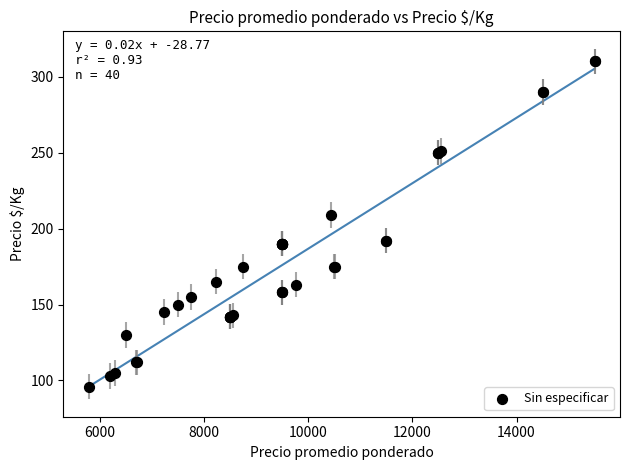

What Y value in the scatter plot is closest to 203?

209